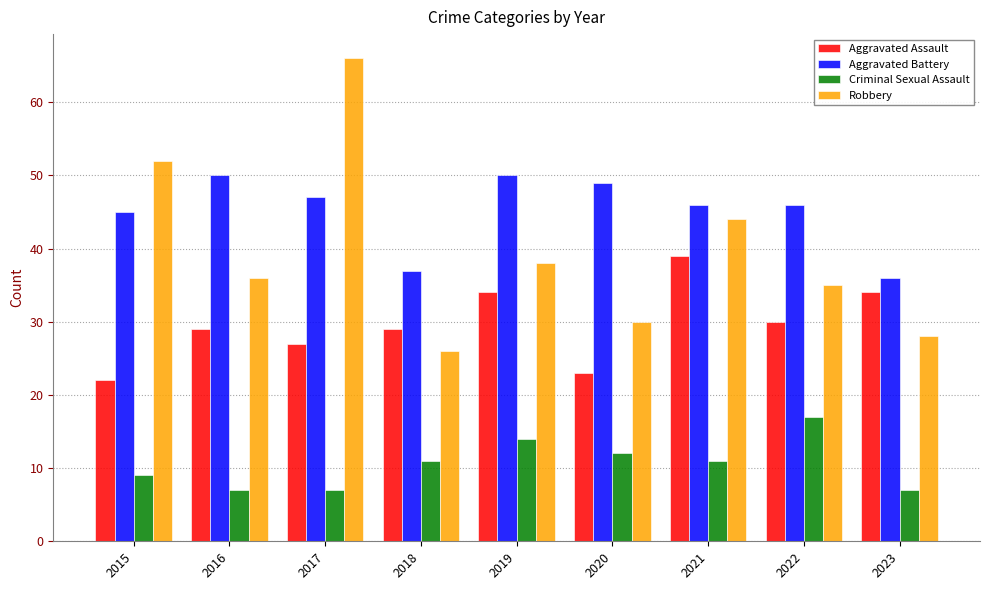

What is the total value across all series at 2018?

103